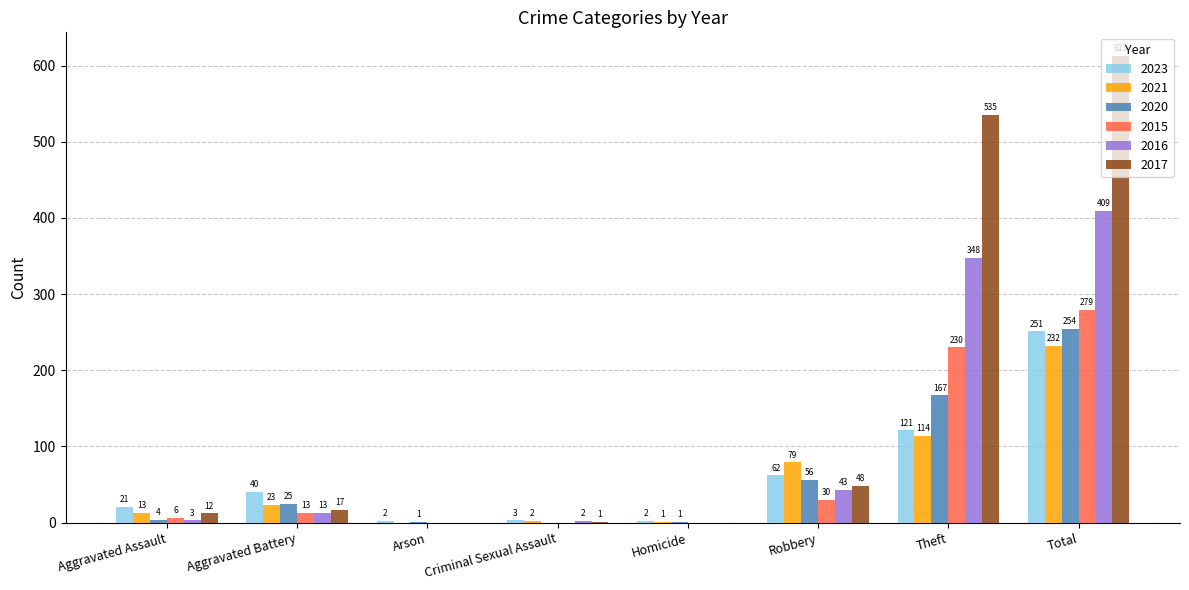

What are all the series names shown in the legend?

2023, 2021, 2020, 2015, 2016, 2017